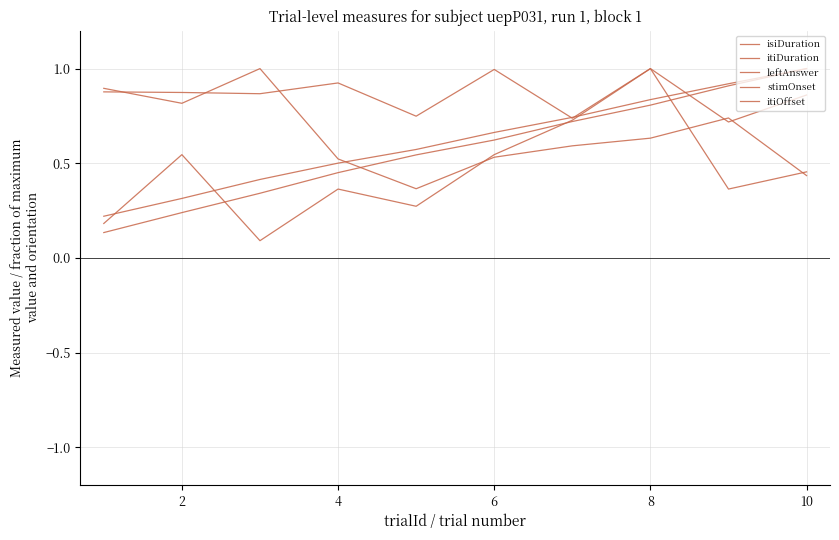

What is the difference between the maximum and minimum values in the itiDuration series?

0.3